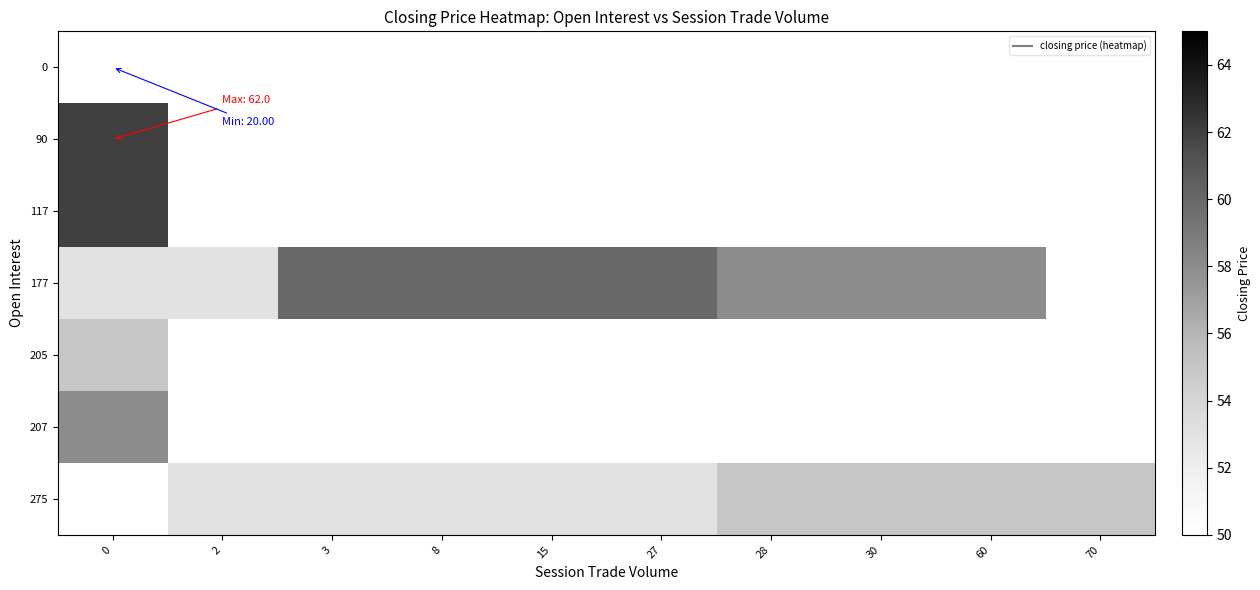

Rank the categories by 207 value from lowest to highest.

0, 2, 3, 8, 15, 27, 28, 30, 60, 70